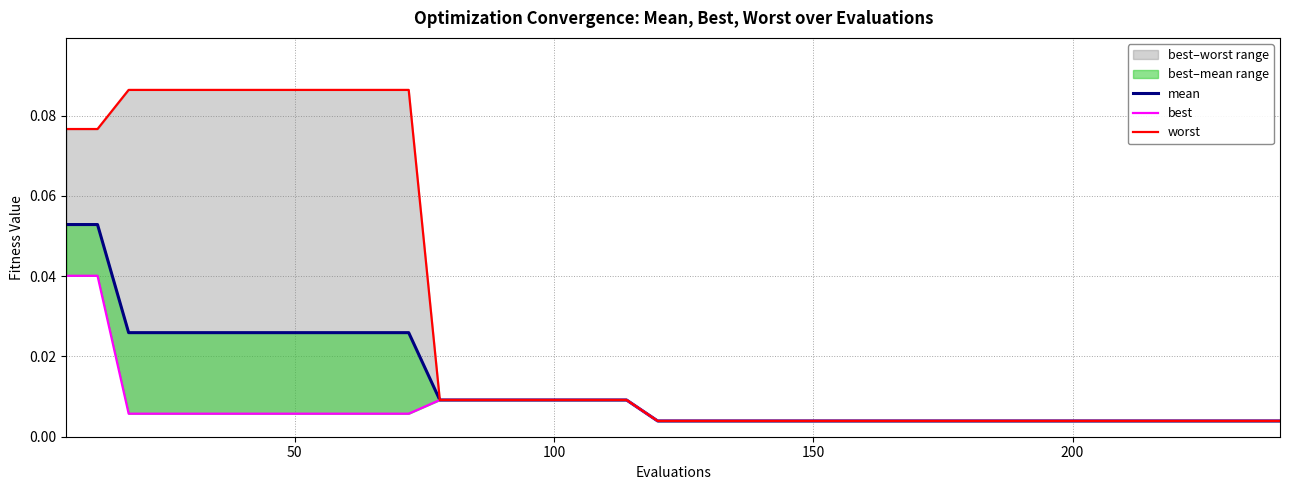

What is the maximum value shown in the chart?

0.1